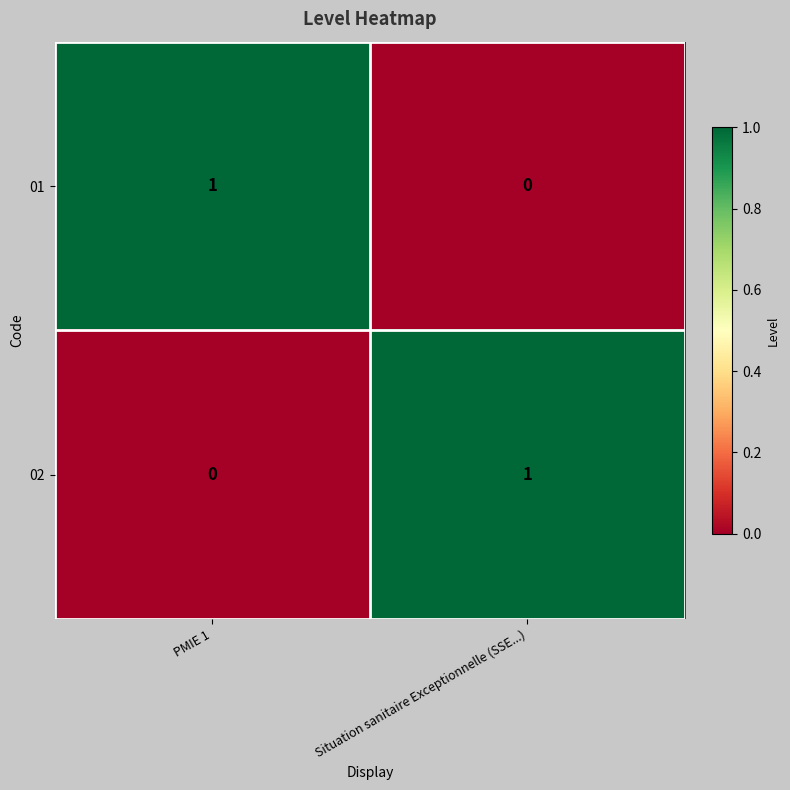

The value of 02 at PMIE 1 is 0. True or false?

True